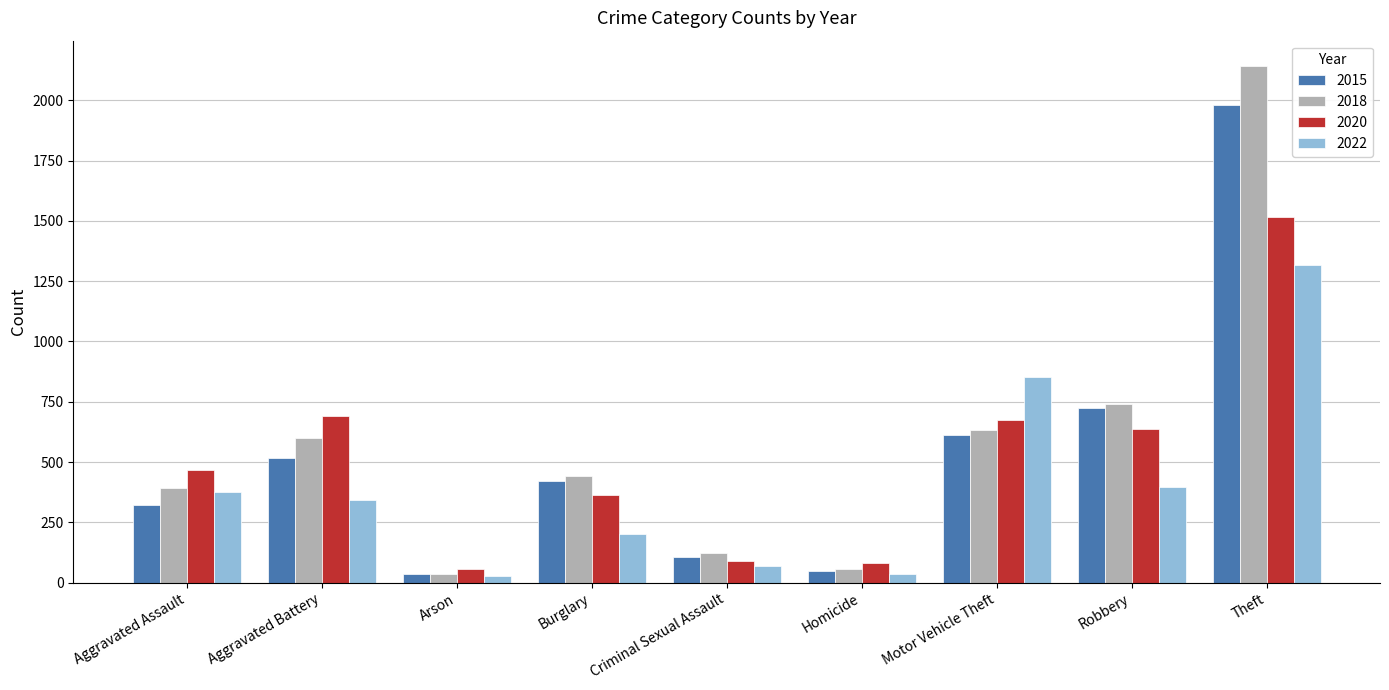

The 2018 series shows 1079 at Robbery. True or false?

False